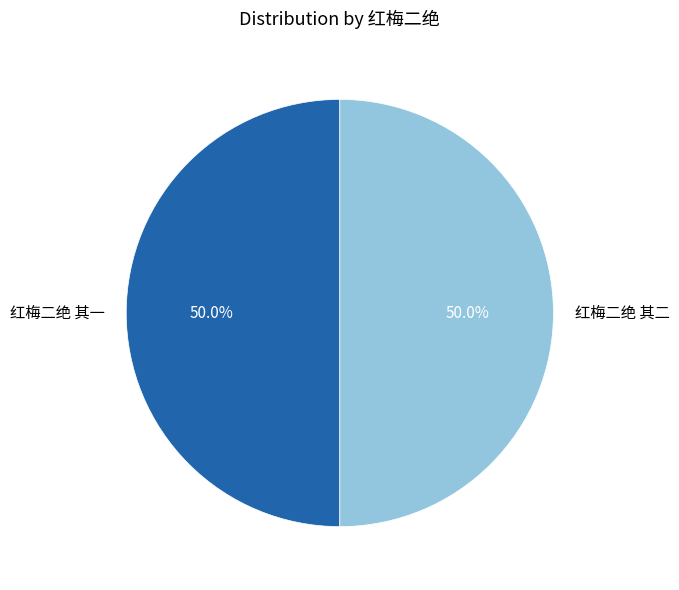

Approximately how many times larger is the value at 红梅二绝 其一 compared to 红梅二绝 其二?

1.0